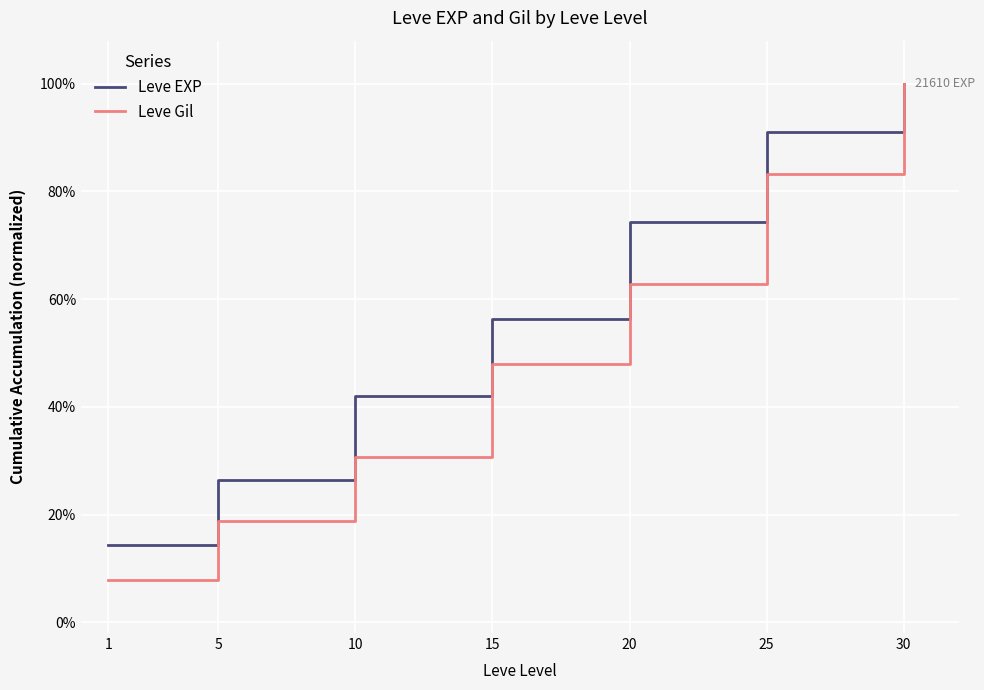

What are all the series names shown in the legend?

Leve EXP, Leve Gil